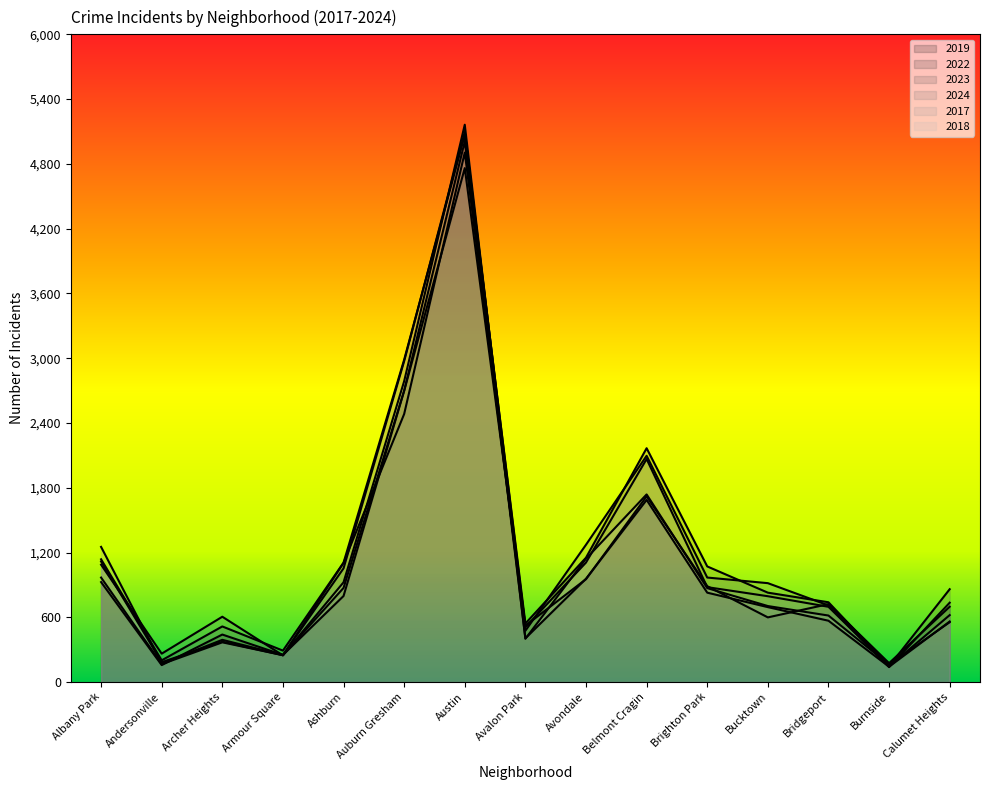

What is the sum of the 2023 values at Avalon Park and Belmont Cragin?

2708